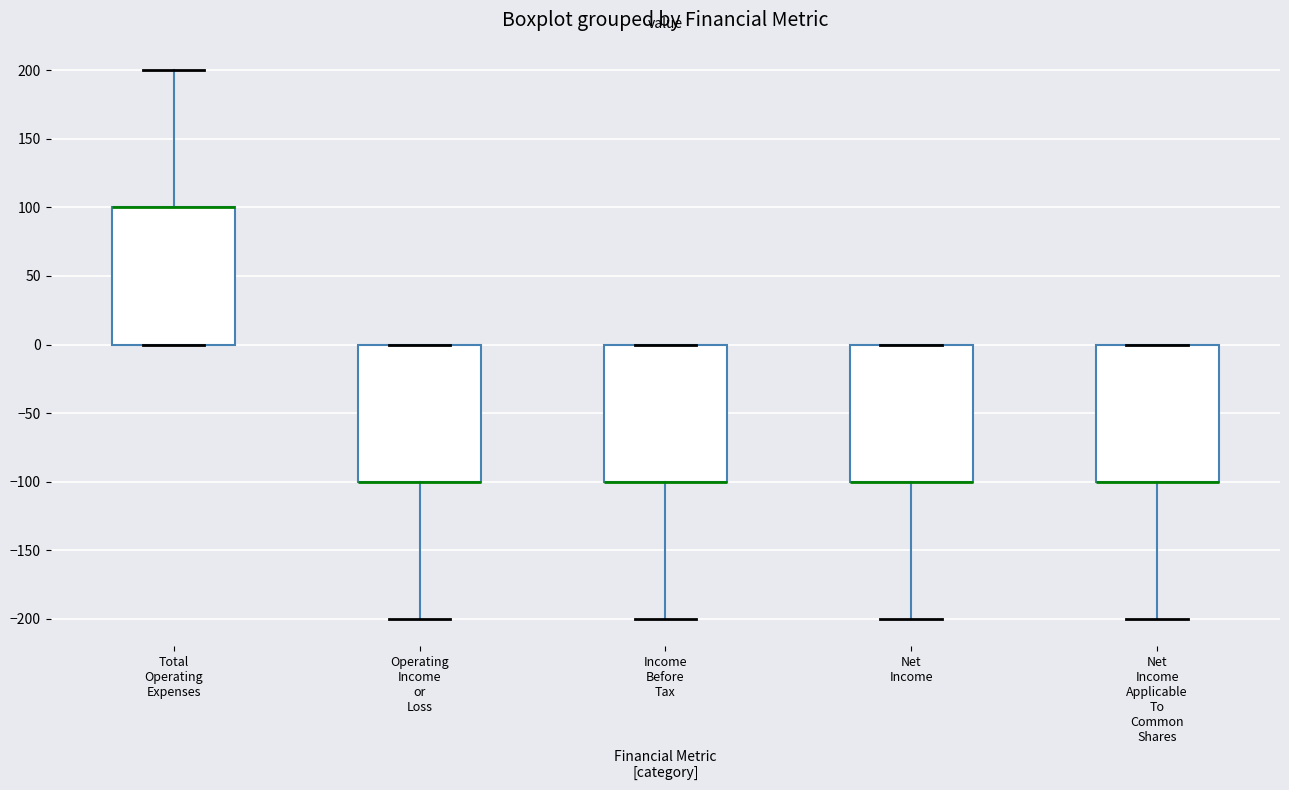

Where is the lower edge of the box for Income Before Tax on the y-axis? The values are not printed on the chart, so give them approximately, as read against the axis.

-100